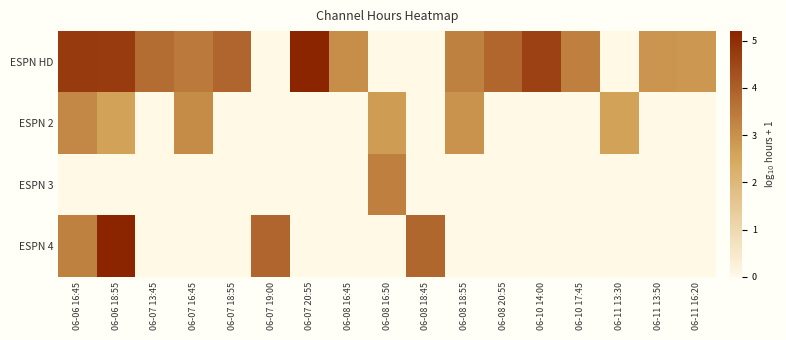

At how many categories does at least one series exceed 4?

4